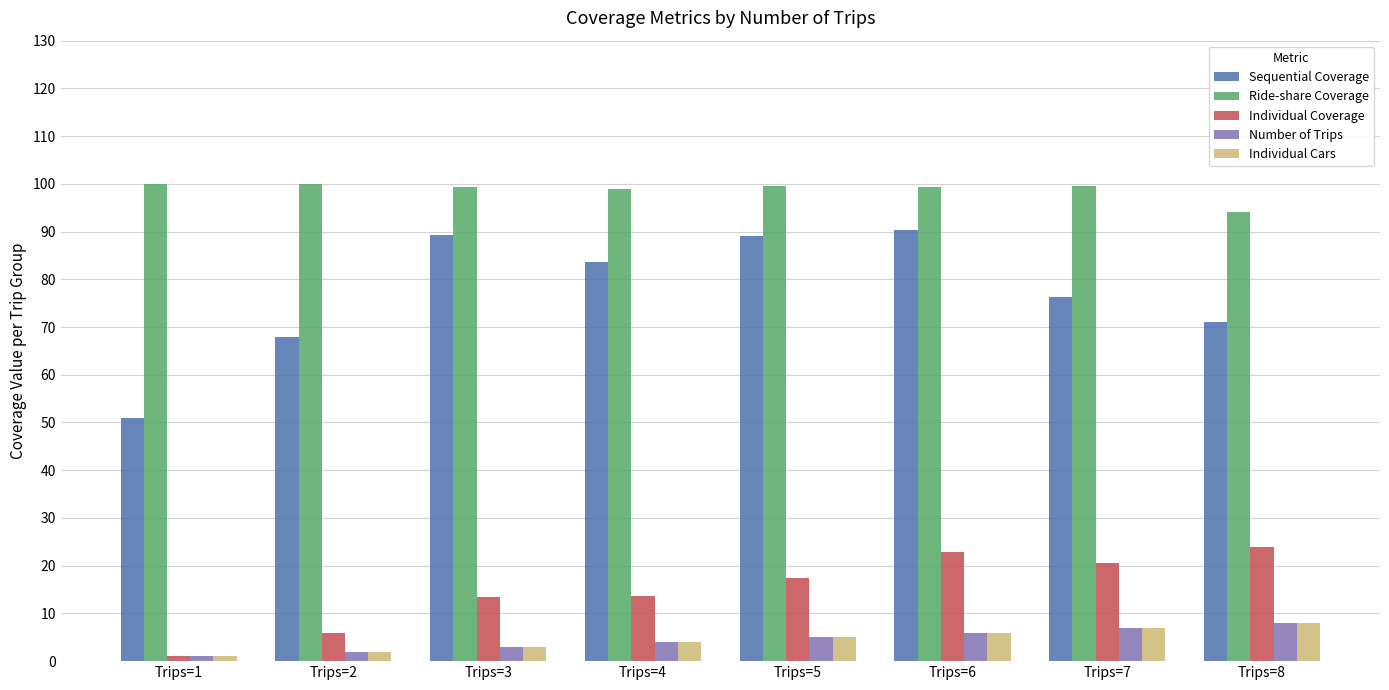

At how many categories does at least one series exceed 29?

8